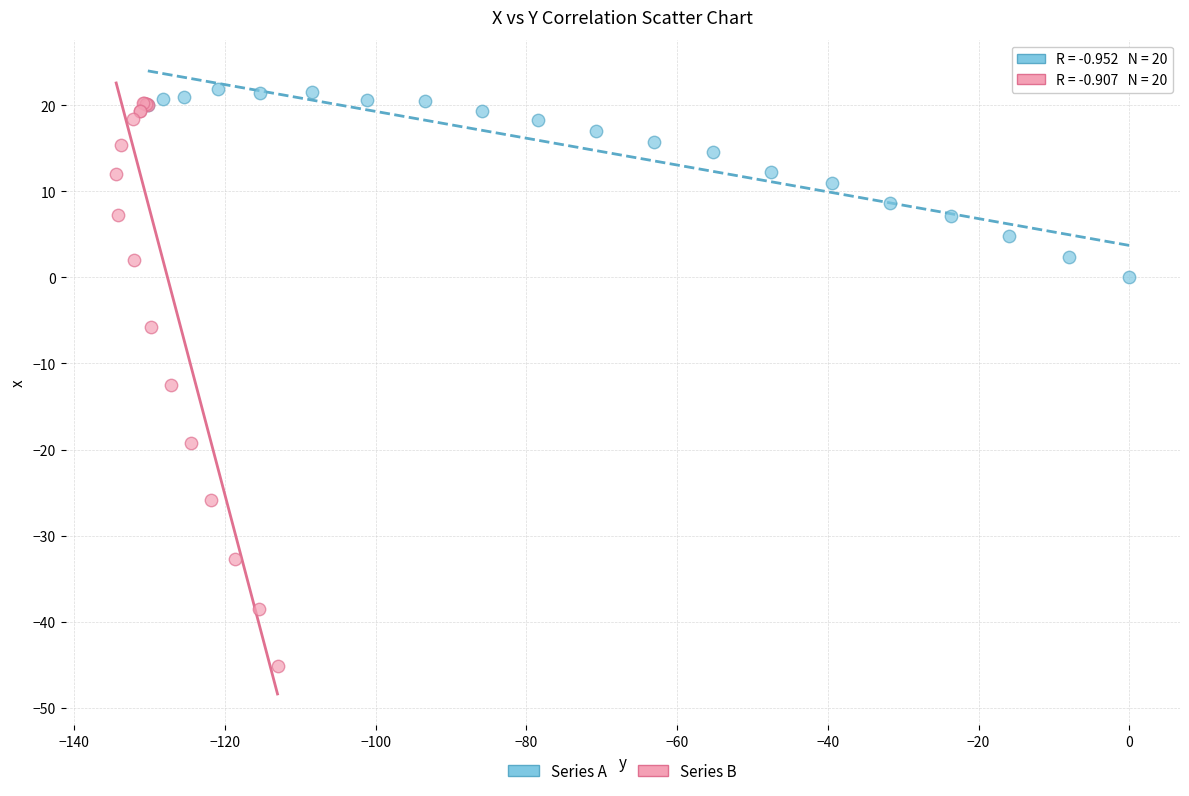

Which series has the widest spread of Y values?

Series B